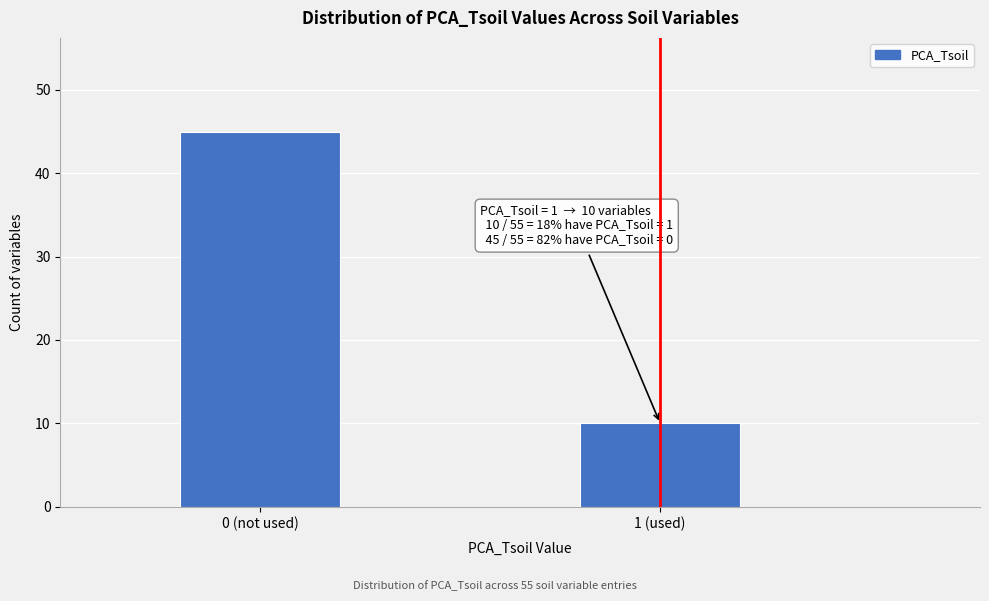

Reading right to left, list all the values displayed in this chart.

1 (used)=10	0 (not used)=45